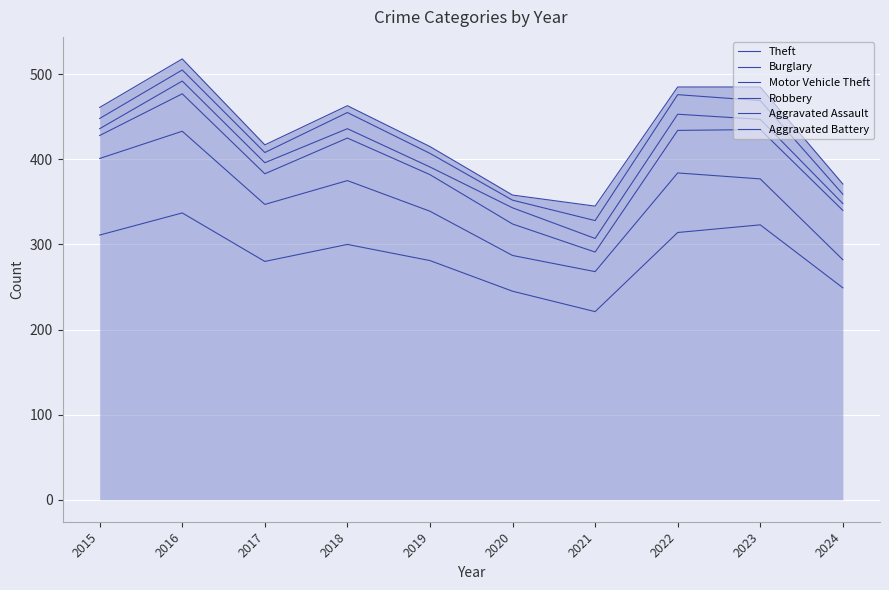

What is the highest value of the Robbery series?

492